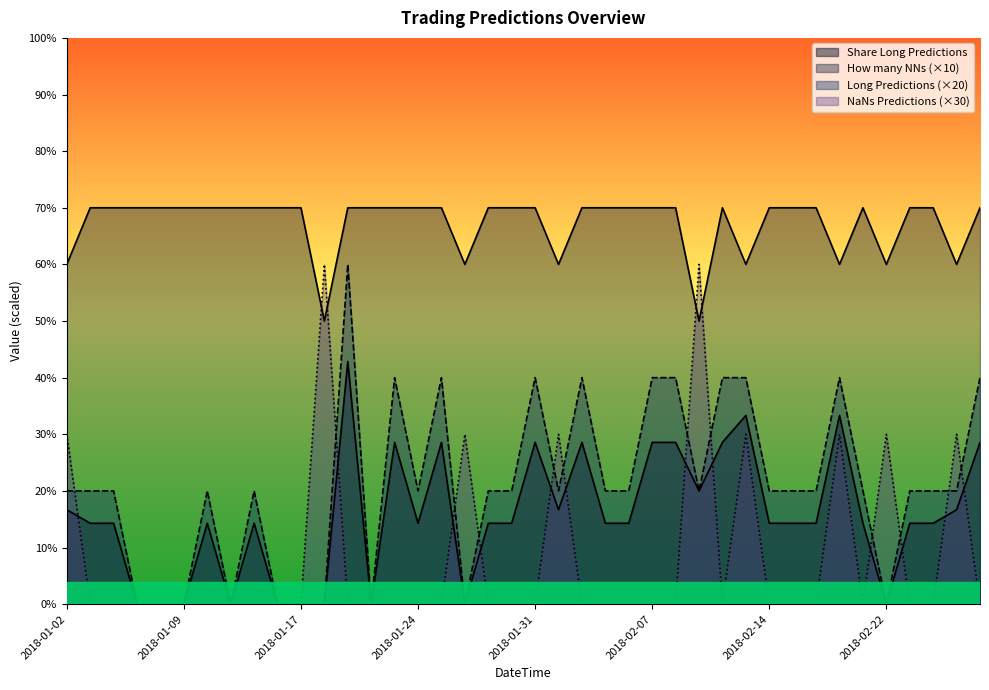

True or false: How many NNs and Share Long Predictions intersect in this chart.

False